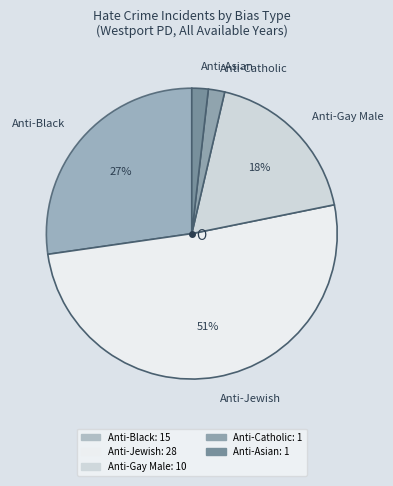

Which slice is the largest?

Anti-Jewish